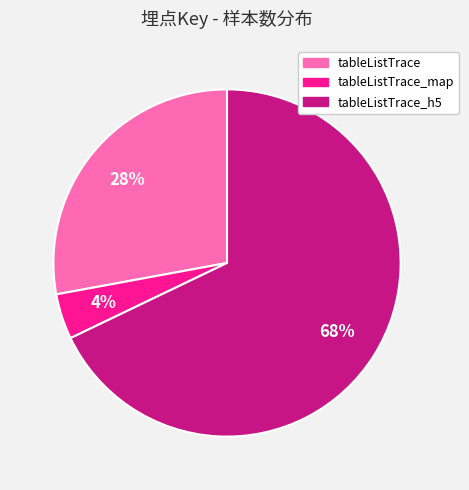

Does any single category account for the majority?

Yes